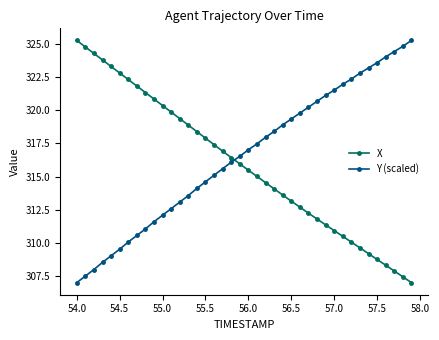

After their last crossing, which series has the higher values: X or Y (scaled)?

Y (scaled)